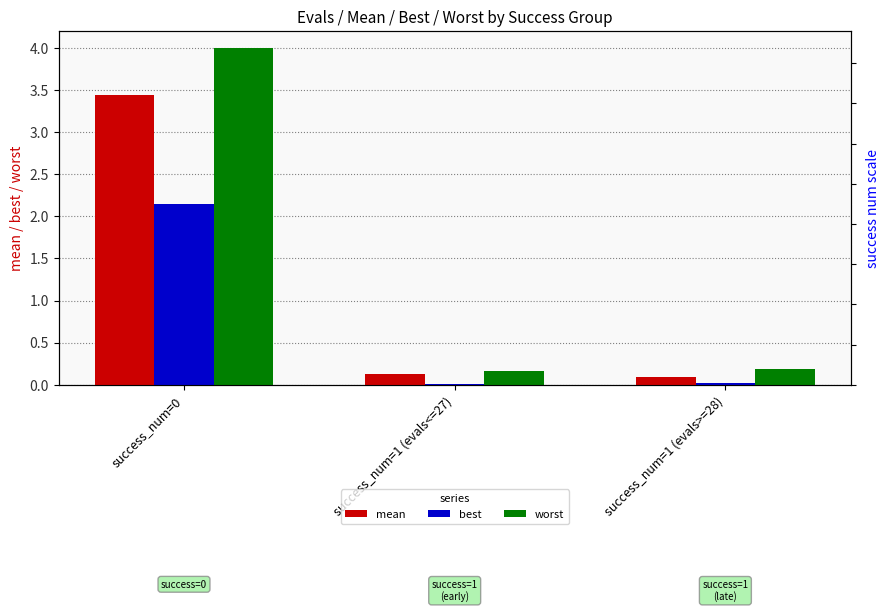

How many groups of bars are there?

3